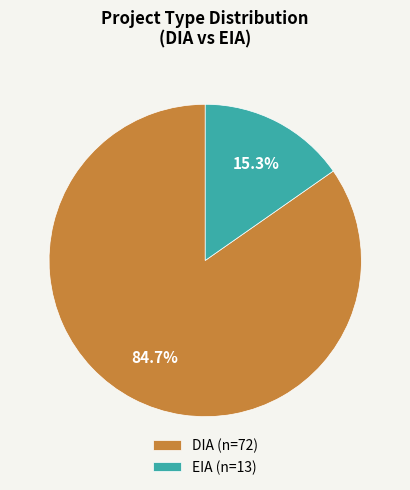

Rank the categories by value from lowest to highest.

EIA, DIA